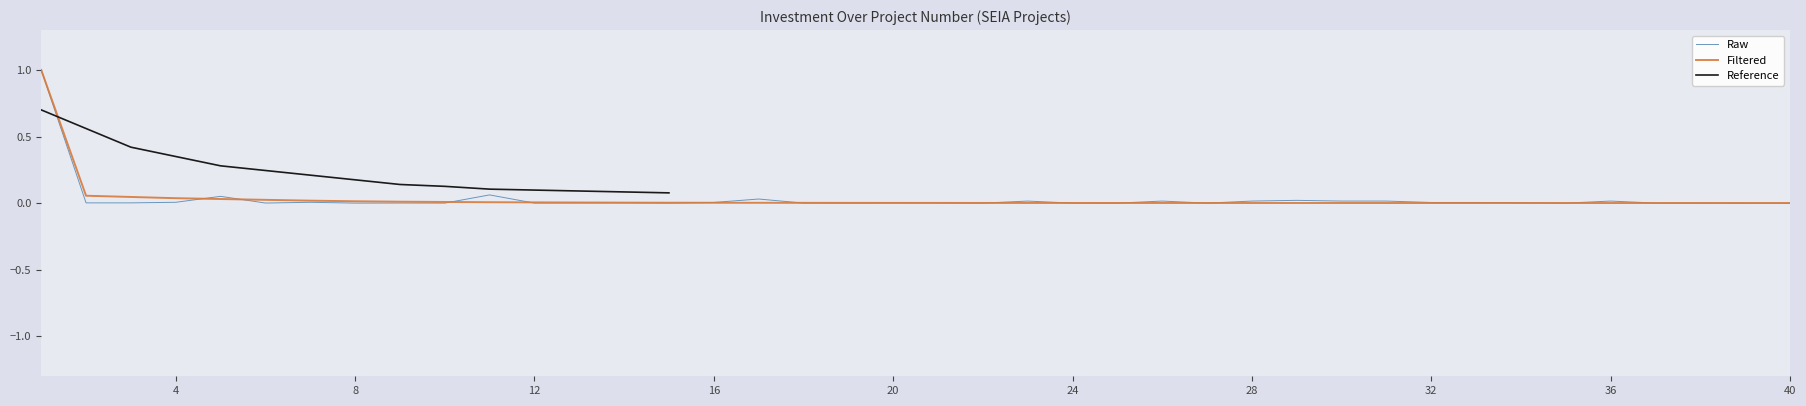

What is the highest value of the Raw series?

1.0